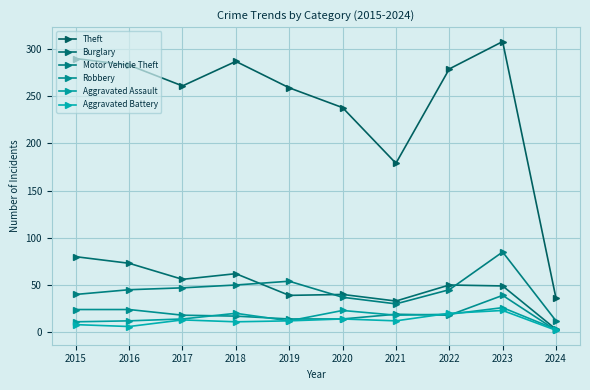

Read the Aggravated Assault value at 2017.

14